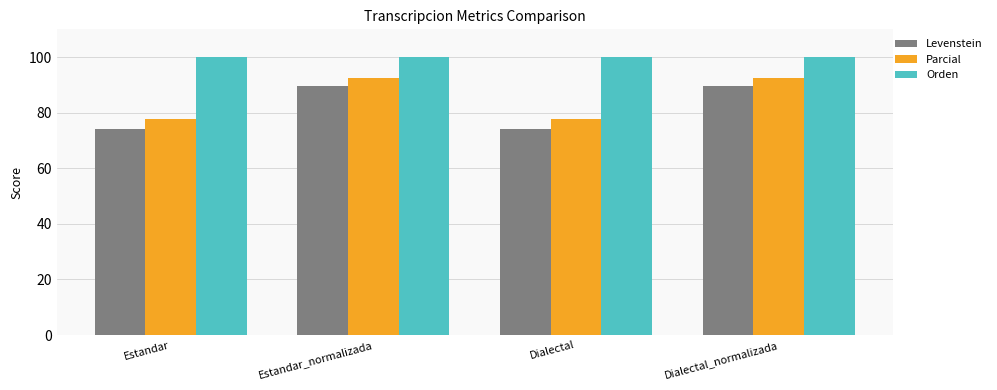

What is the label of the 3rd bar from the left?

Dialectal